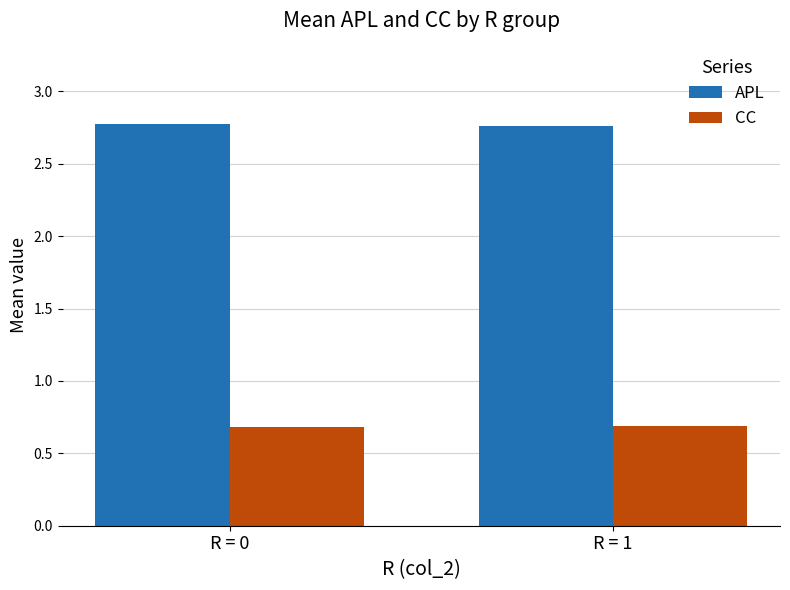

What is the average value of the CC series?

0.7